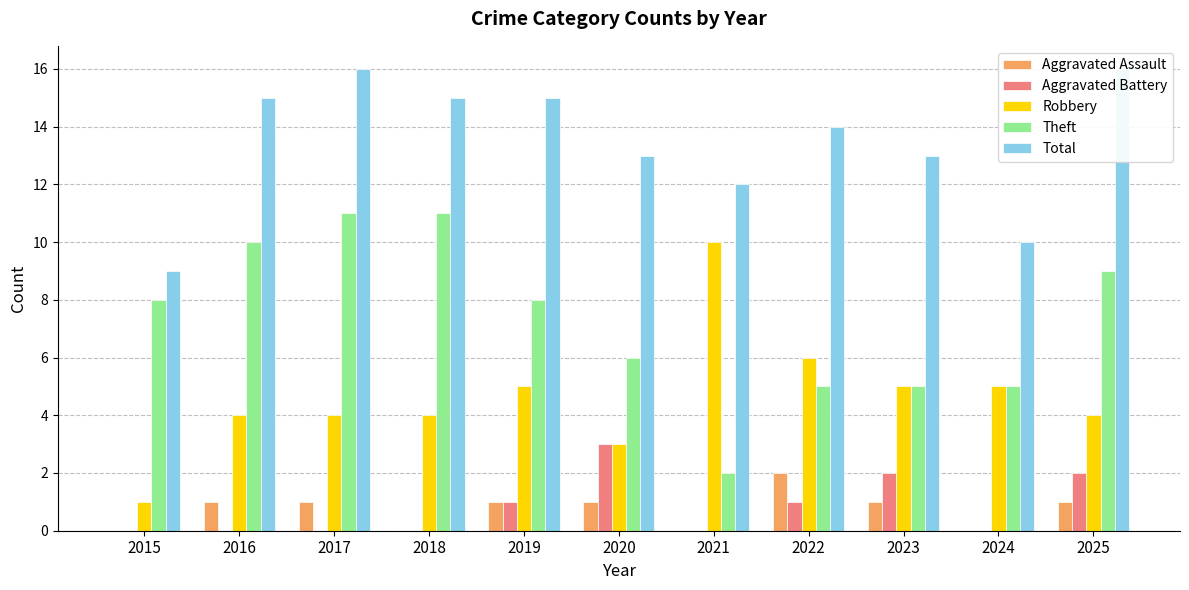

Is the value of Aggravated Assault at 2016 greater than the value of Theft at 2017?

No